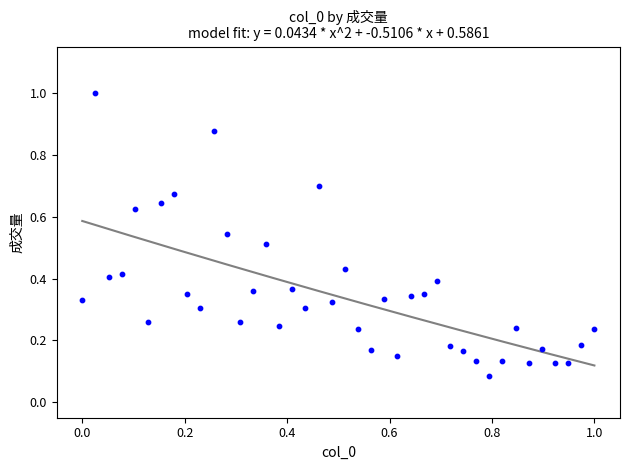

What is the range of X values (max minus min)?

1.0